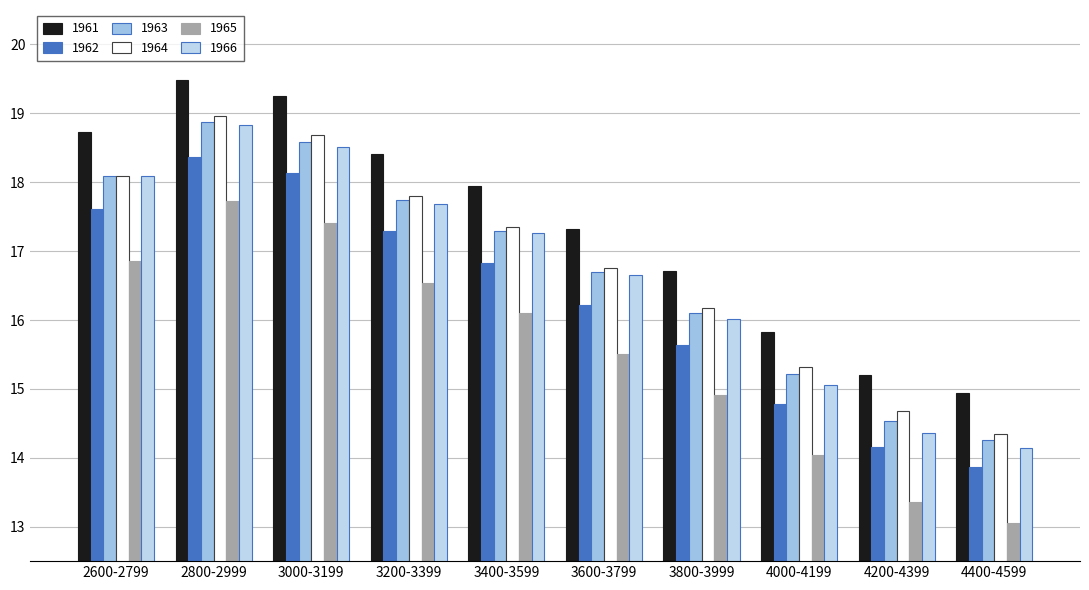

Which series changed the most between 2800-2999 and 3400-3599?

1965